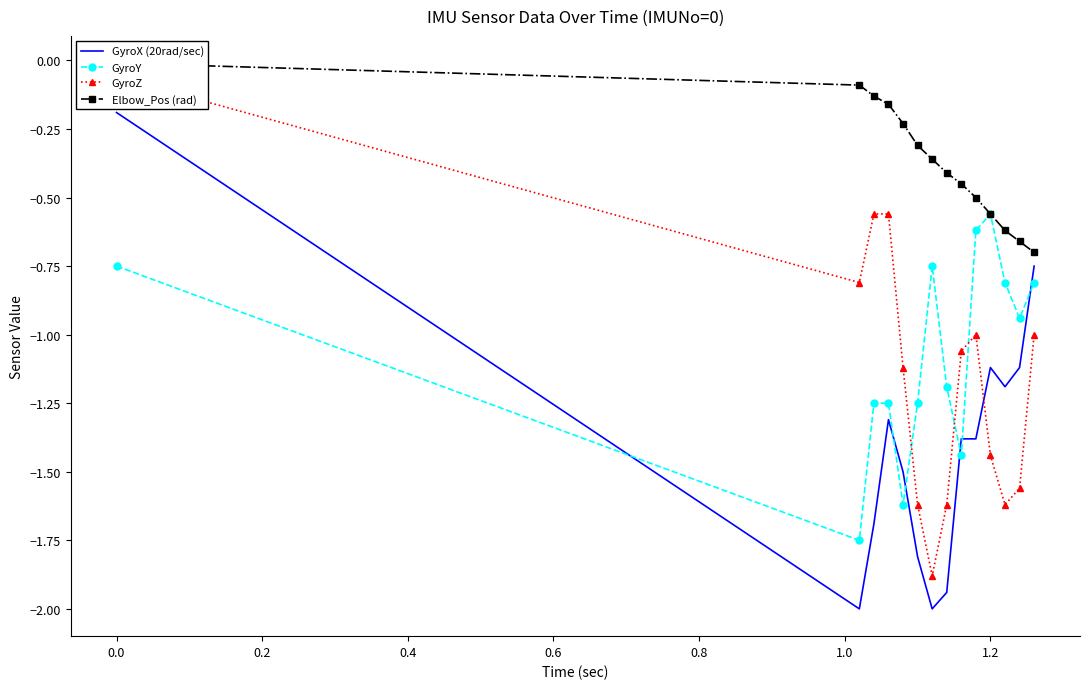

In GyroY, how many points are higher than both neighbors (excluding endpoints)?

2